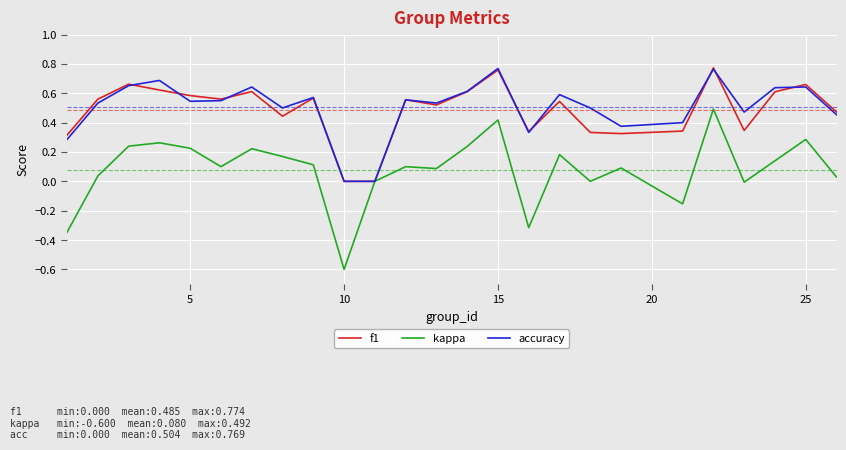

Which series has the widest spread of values?

kappa